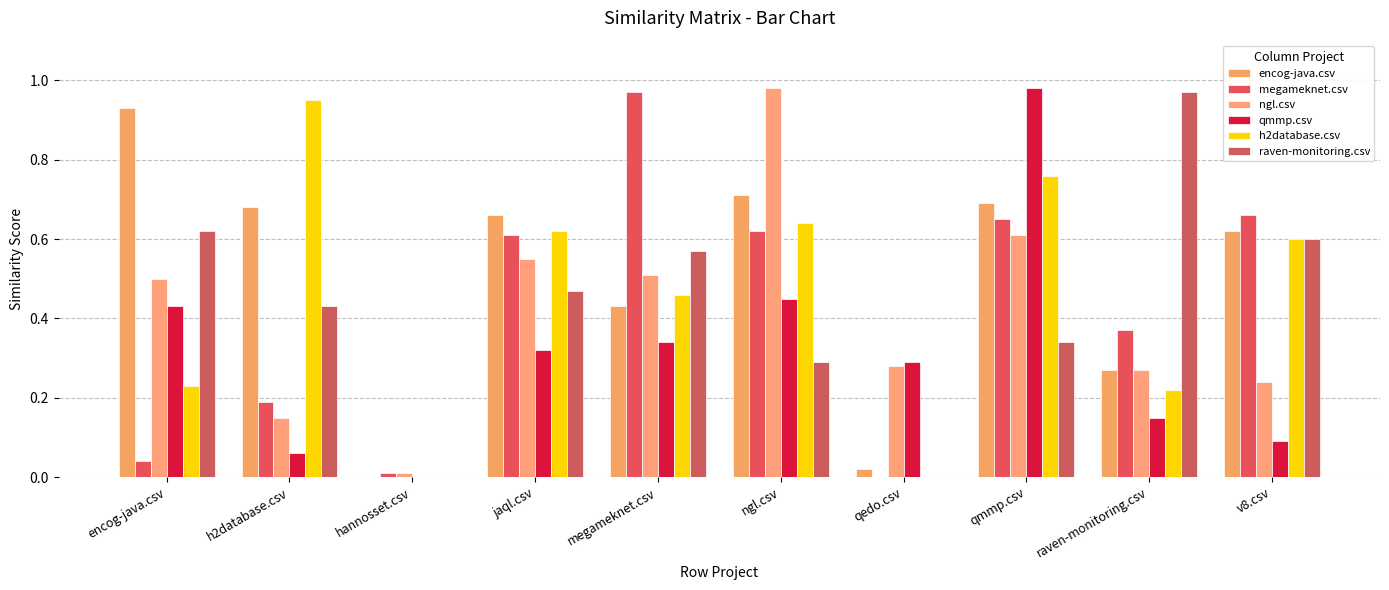

How many categories are shown in the chart?

10